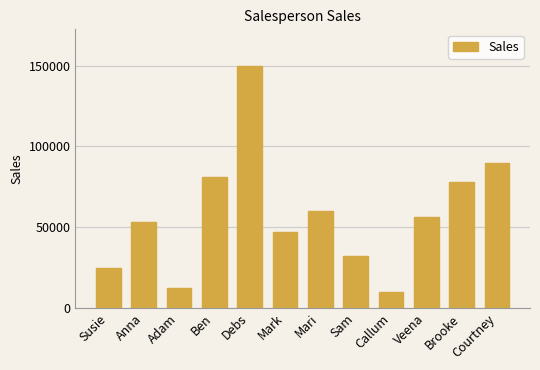

Are the bars grouped side by side (vs. stacked)?

No